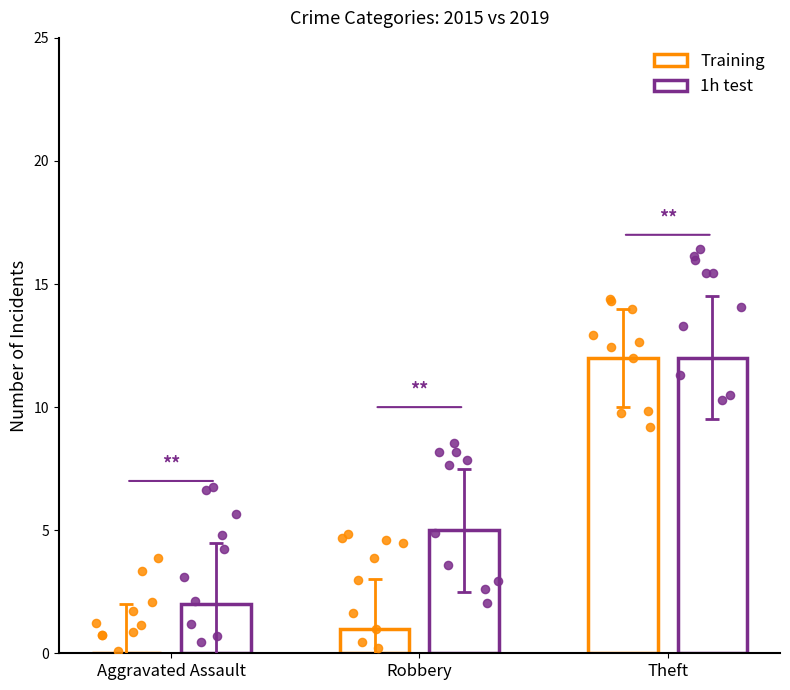

Which series contains the highest Y value?

Training